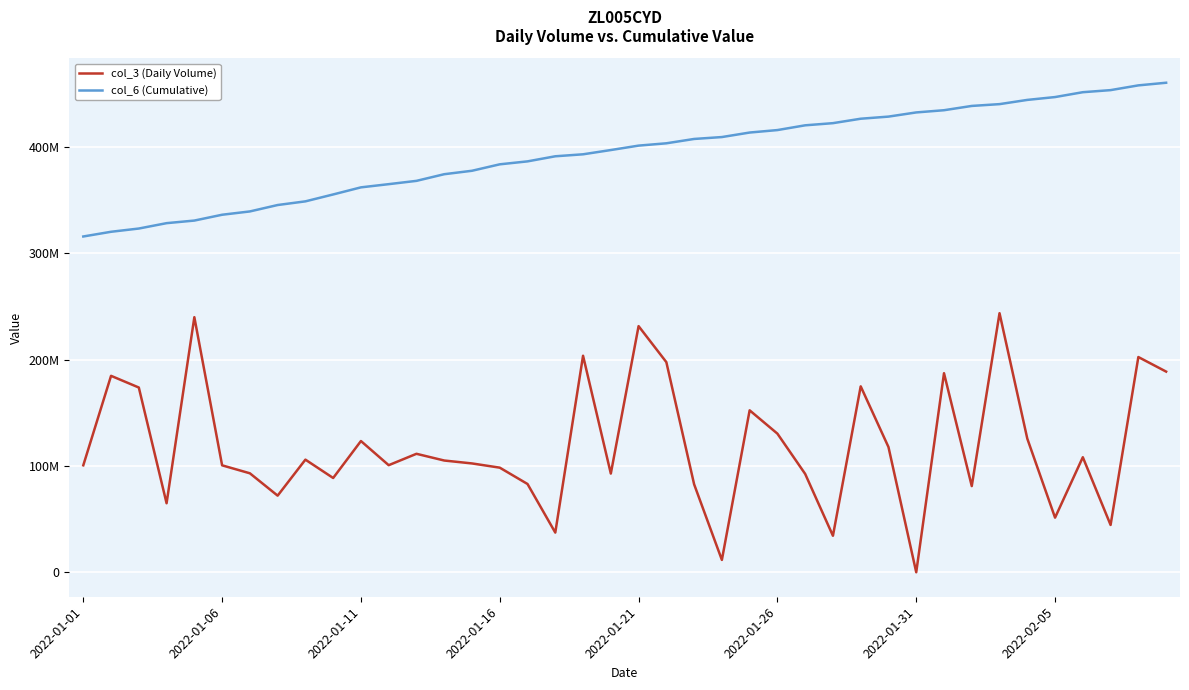

Does the chart display data point markers on the line(s)?

No